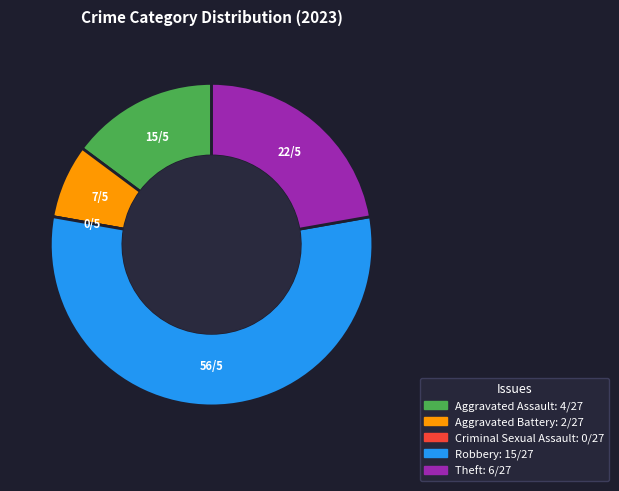

Is it true that Robbery is 56% of the pie?

True